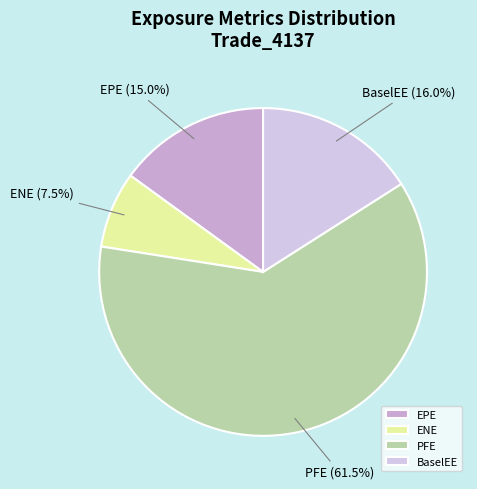

True or false: ENE accounts for 1% of the total.

False